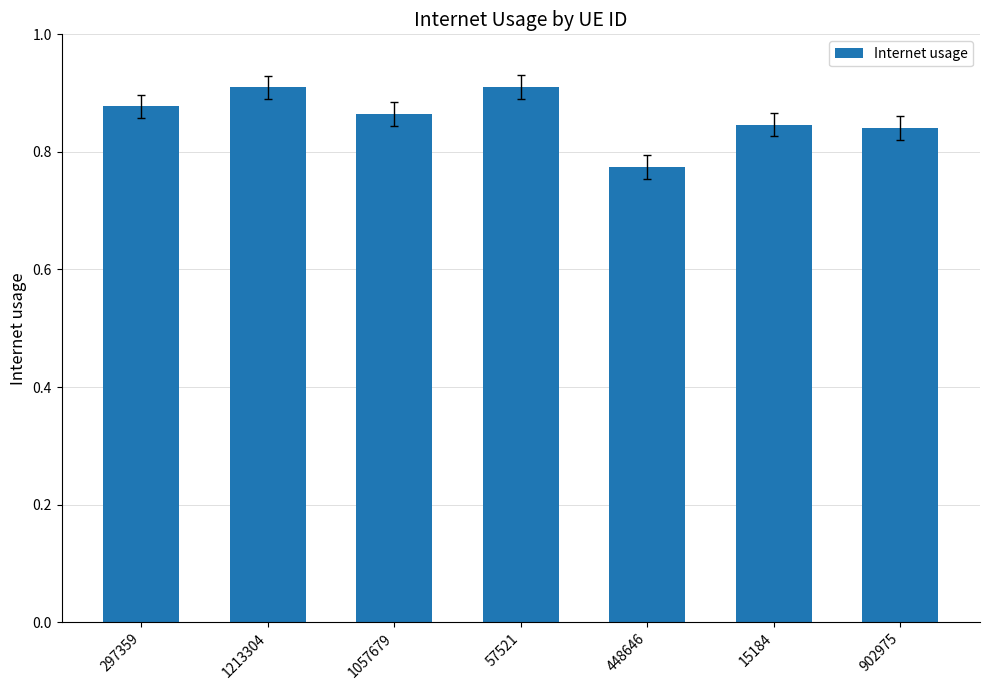

Count the values in the range 0 to 1.

7